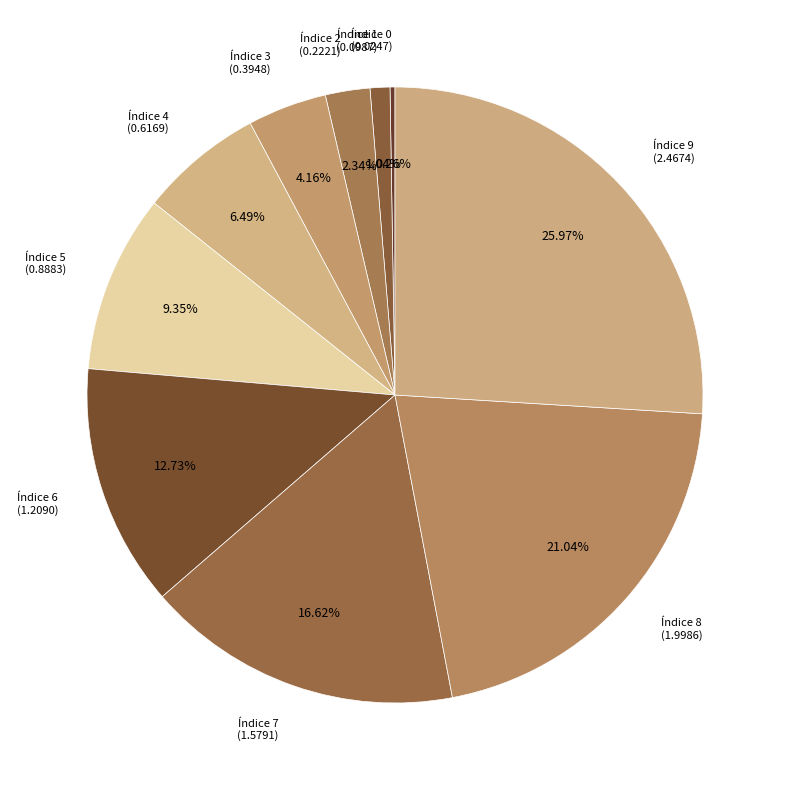

Is the sum of Índice 5 (0.8883) and Índice 8 (1.9986) greater than half?

No